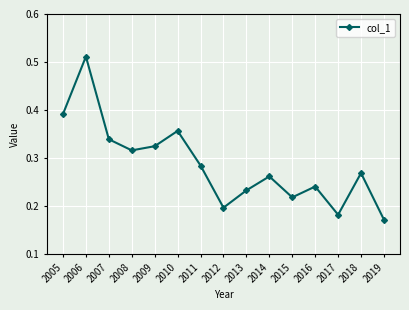

How many points are higher than both their immediate neighbors (excluding endpoints)?

5